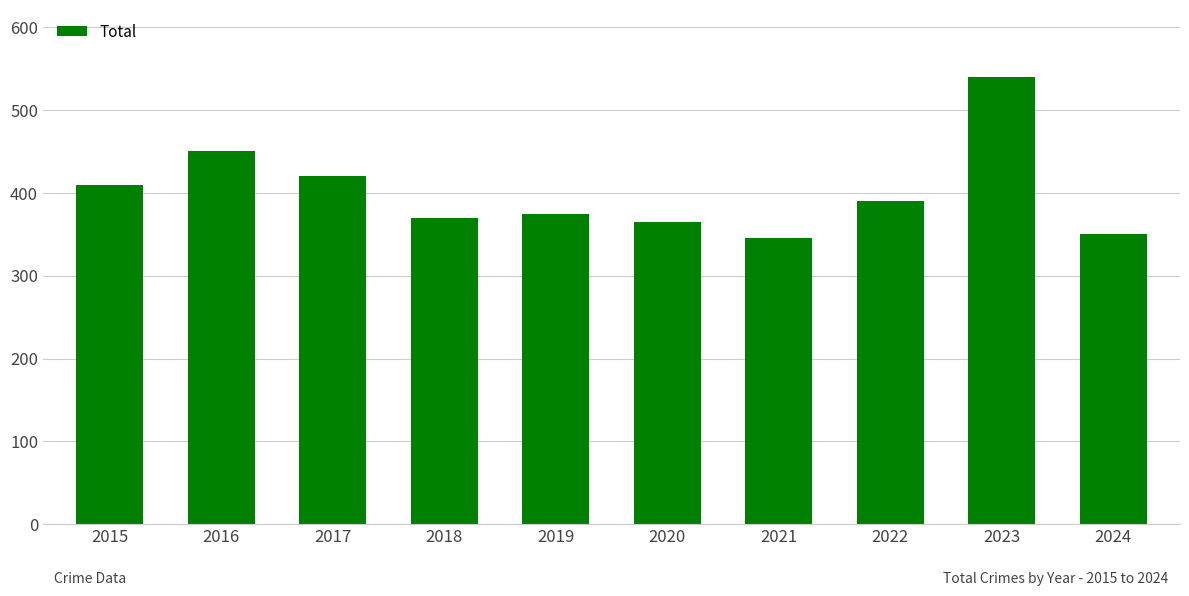

Which has a higher value, 2020 or 2019?

2019